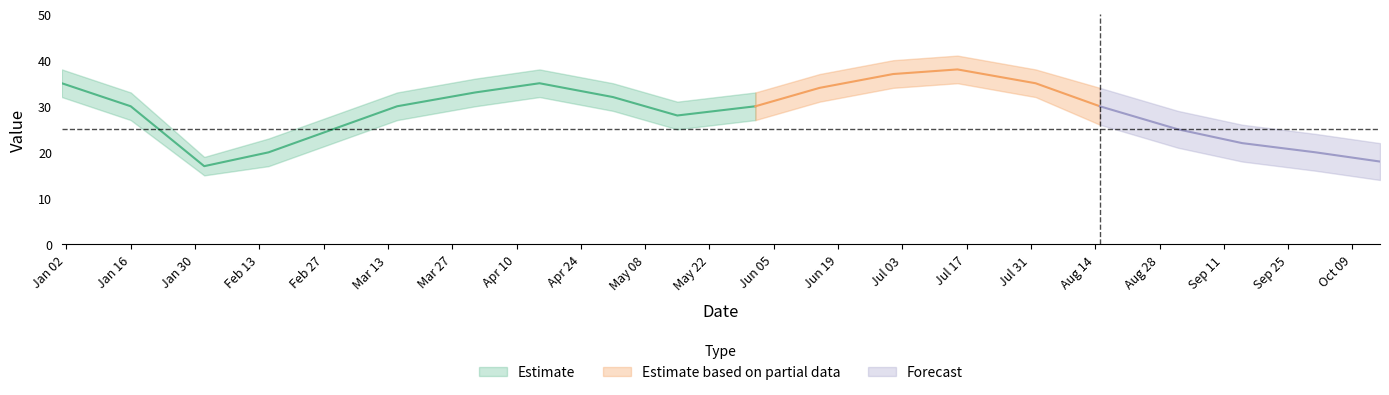

Reading left to right, list all the values displayed in this chart.

2023-01-01=35	2023-01-16=30	2023-02-01=17	2023-02-15=20	2023-03-01=25	2023-03-15=30	2023-04-01=33	2023-04-15=35	2023-05-01=32	2023-05-15=28	2023-06-01=30	2023-06-15=34	2023-07-01=37	2023-07-15=38	2023-08-01=35	2023-08-15=30	2023-09-01=25	2023-09-15=22	2023-10-01=20	2023-10-15=18